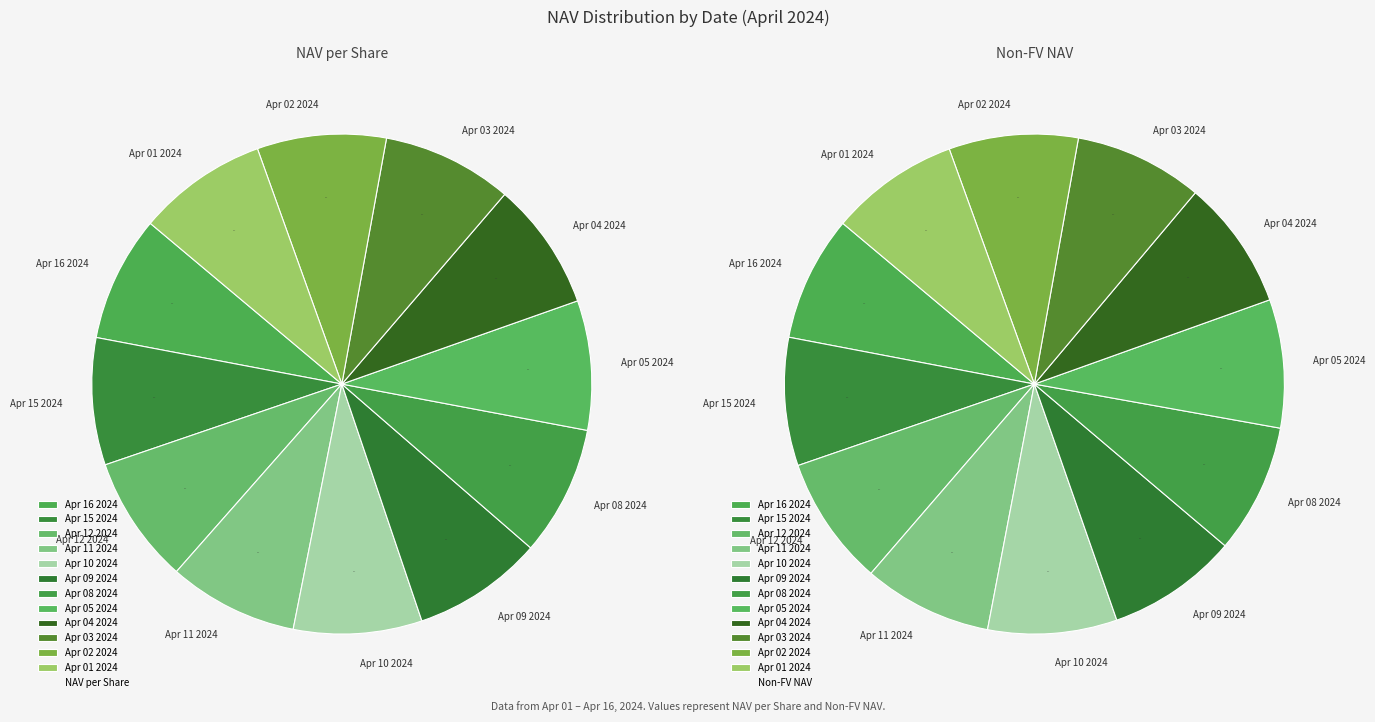

To the nearest percent, what is the average slice percentage?

8%